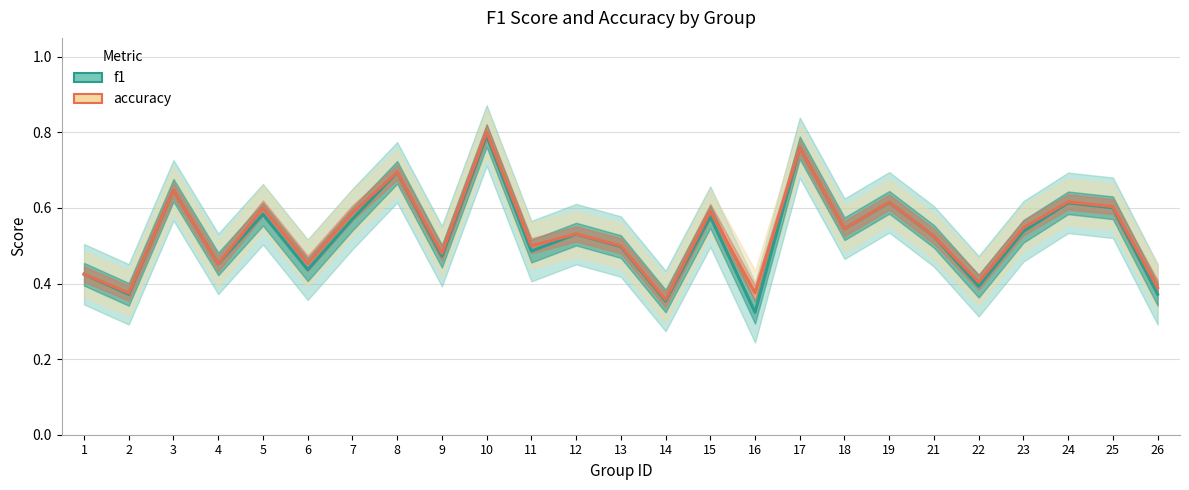

True or false: accuracy has a value of 0.7 at 6.

False